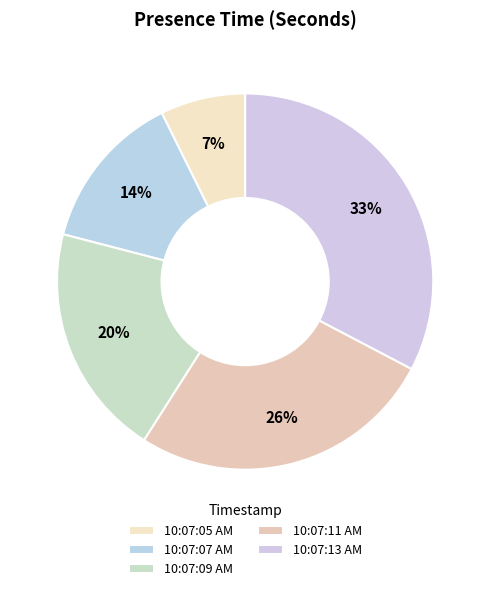

How many slices are in this pie chart?

5